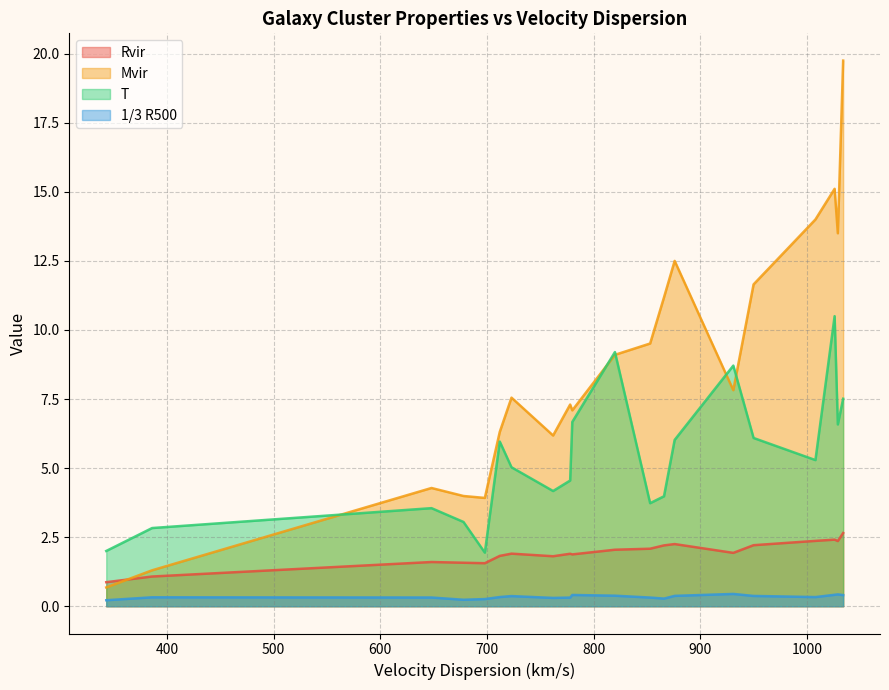

How many values in the Rvir series exceed 1?

19